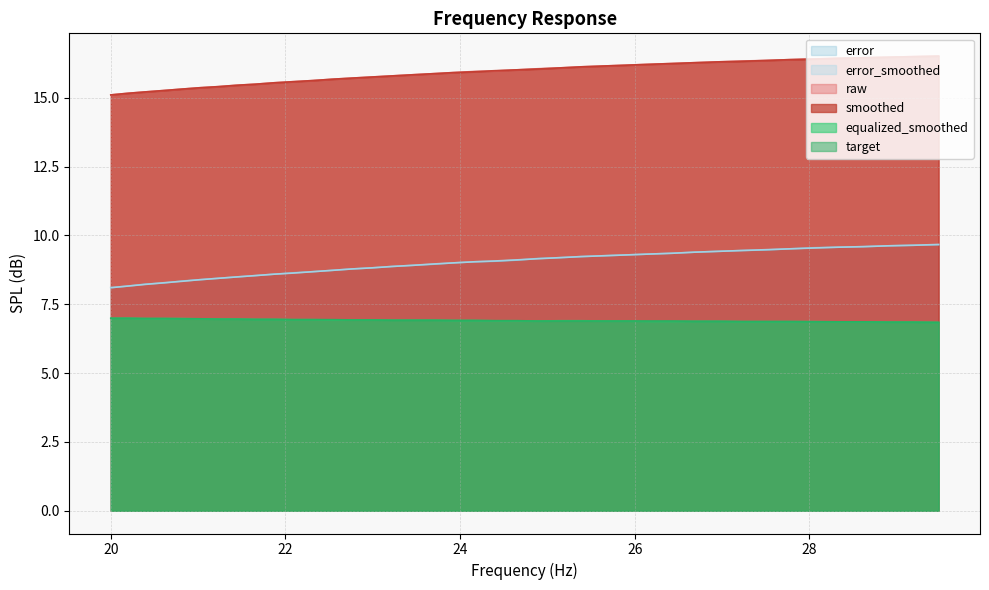

True or false: raw has a value of 26.4 at 24.89.

False